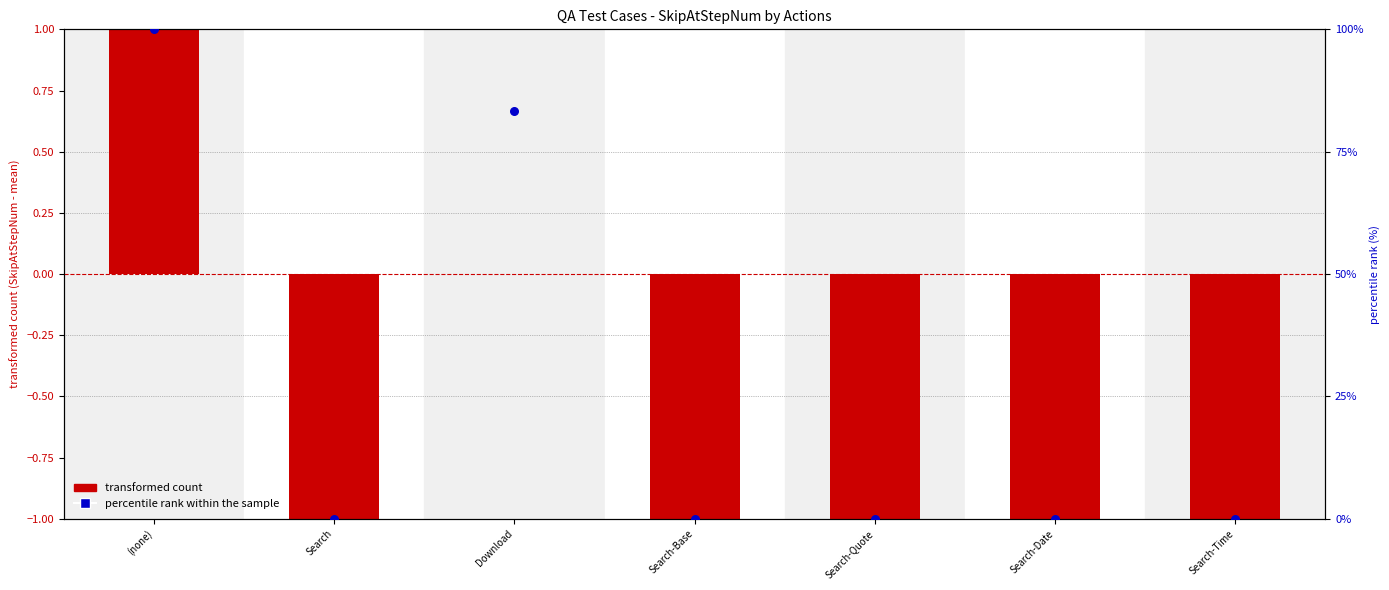

What are all the series names shown in the legend?

transformed count, percentile rank within the sample